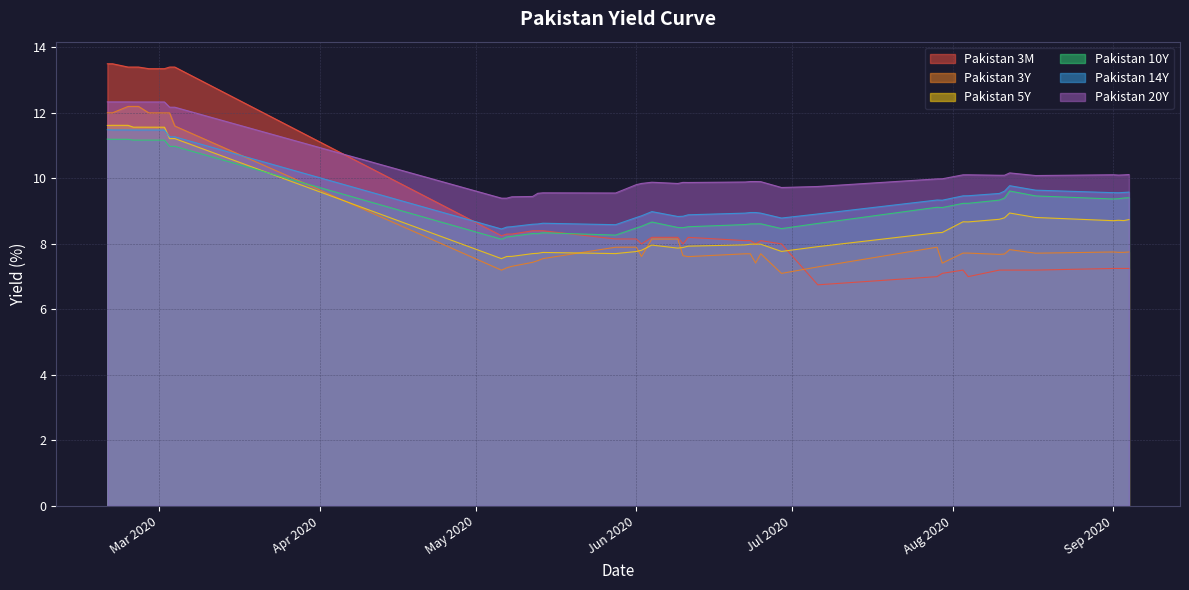

Reading left to right, transcribe all the data shown in this chart.

Pakistan 3M: 13.5	13.5	13.4	13.4	13.4	13.3	13.3	13.4	13.4	8.2	8.3	8.3	8.4	8.4	8.4	8.2	8.2	8.0	8.2	8.2	8.0	8.2	8.1	8.1	8.0	8.1	8.0	6.8	7.0	7.1	7.2	7.0	7.2	7.2	7.2	7.2	7.2	7.2	7.2	7.2
Pakistan 3Y: 12.0	12.0	12.2	12.2	12.2	12.0	12.0	12.0	11.6	7.2	7.3	7.3	7.4	7.5	7.6	7.9	7.9	7.6	8.1	8.1	7.6	7.6	7.7	7.7	7.4	7.7	7.1	7.3	7.9	7.4	7.7	7.7	7.7	7.7	7.8	7.7	7.8	7.7	7.7	7.8
Pakistan 5Y: 11.6	11.6	11.6	11.6	11.6	11.6	11.6	11.2	11.2	7.5	7.6	7.6	7.7	7.7	7.7	7.7	7.8	7.8	8.0	7.9	7.9	7.9	8.0	8.0	8.0	8.0	7.8	7.9	8.3	8.3	8.7	8.7	8.8	8.8	8.9	8.8	8.7	8.7	8.7	8.7
Pakistan 10Y: 11.2	11.2	11.2	11.2	11.2	11.2	11.2	11.0	11.0	8.1	8.2	8.2	8.3	8.3	8.3	8.3	8.5	8.5	8.7	8.5	8.5	8.5	8.6	8.6	8.6	8.6	8.5	8.6	9.1	9.1	9.2	9.2	9.3	9.4	9.6	9.5	9.4	9.4	9.4	9.4
Pakistan 14Y: 11.5	11.5	11.5	11.5	11.5	11.5	11.5	11.3	11.3	8.5	8.5	8.5	8.6	8.6	8.6	8.6	8.8	8.9	9.0	8.8	8.8	8.9	8.9	9.0	9.0	8.9	8.8	8.9	9.3	9.3	9.5	9.5	9.5	9.6	9.8	9.6	9.6	9.6	9.6	9.6
Pakistan 20Y: 12.3	12.3	12.3	12.3	12.3	12.3	12.3	12.2	12.2	9.4	9.4	9.4	9.4	9.5	9.6	9.6	9.8	9.8	9.9	9.8	9.9	9.9	9.9	9.9	9.9	9.9	9.7	9.8	10.0	10.0	10.1	10.1	10.1	10.1	10.2	10.1	10.1	10.1	10.1	10.1